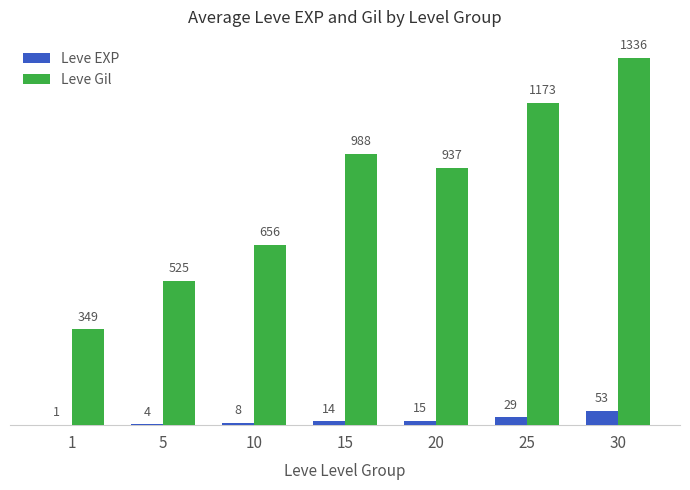

What is the sum of the Leve Gil values at 1 and 5?

874.0